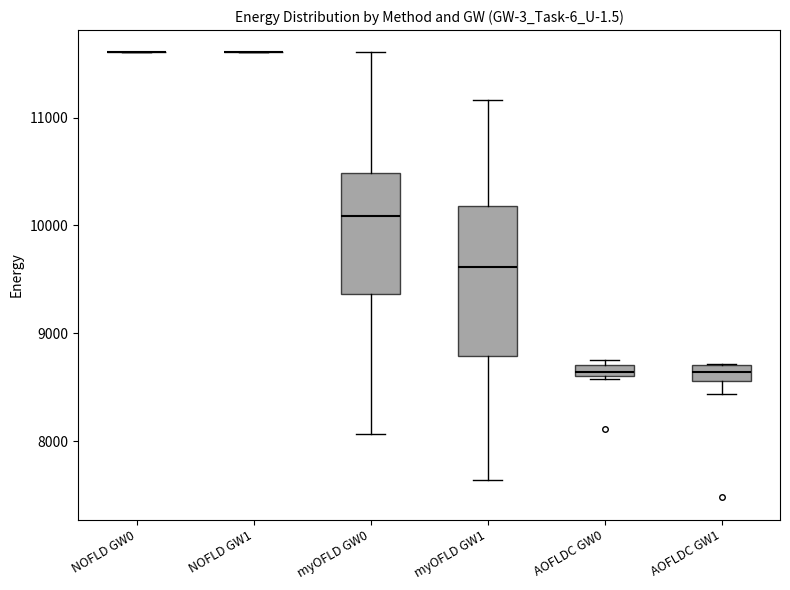

Where is the lower edge of the box for myOFLD GW1 on the y-axis? The values are not printed on the chart, so give them approximately, as read against the axis.

8800